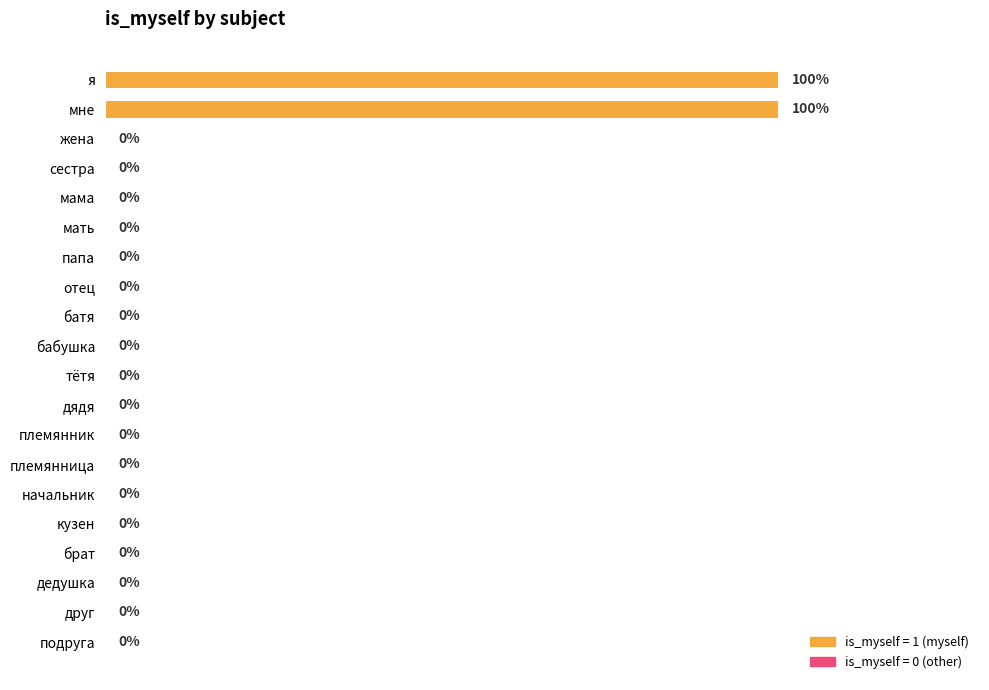

Are the bars horizontal?

Yes